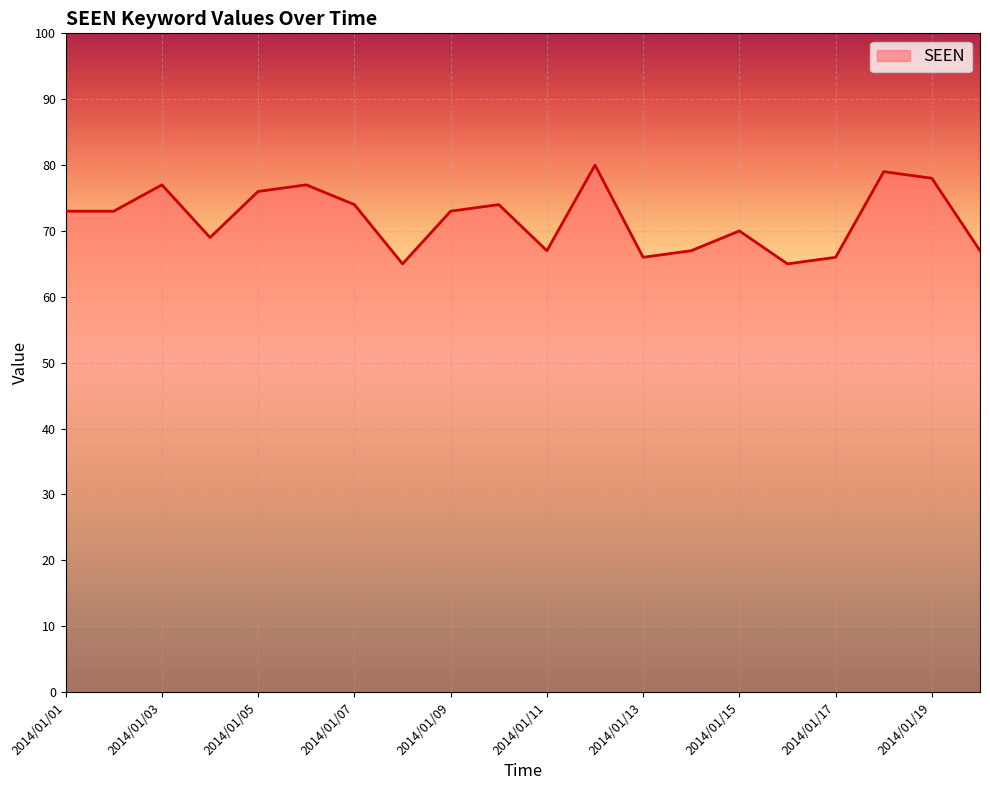

What is the smallest value displayed?

65